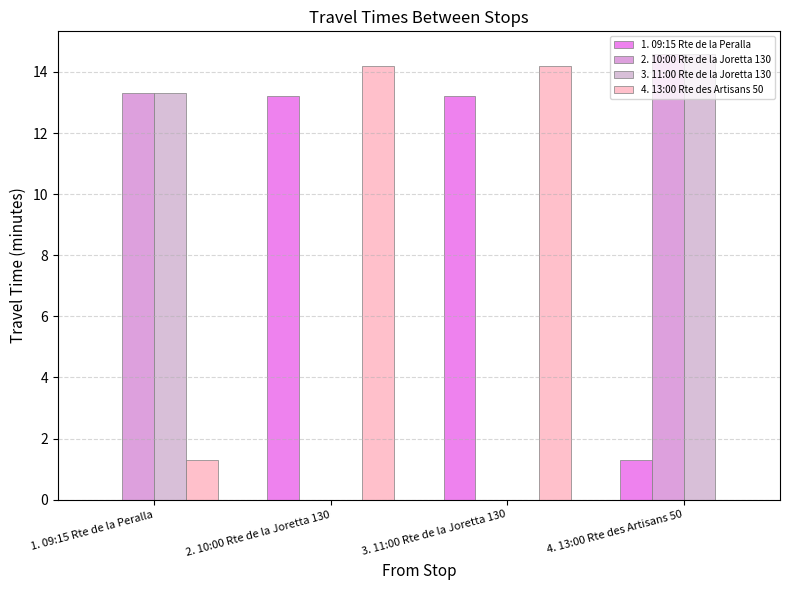

What is the difference between the maximum and minimum values in the 1. 09:15 Rte de la Peralla series?

13.2